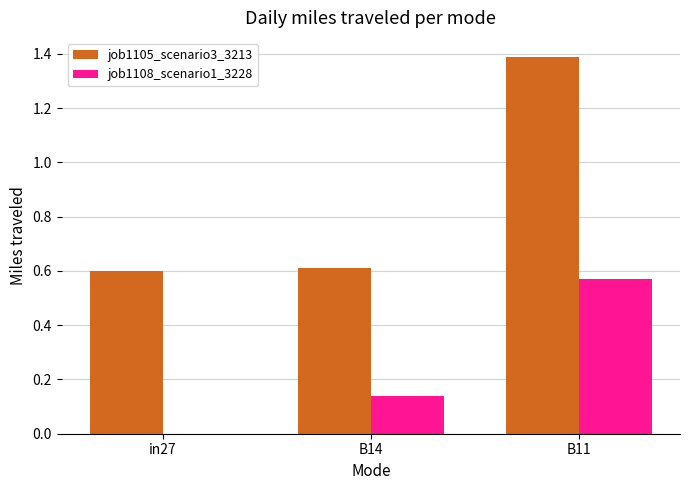

Between in27 and B14, which series saw the biggest shift?

job1108_scenario1_3228